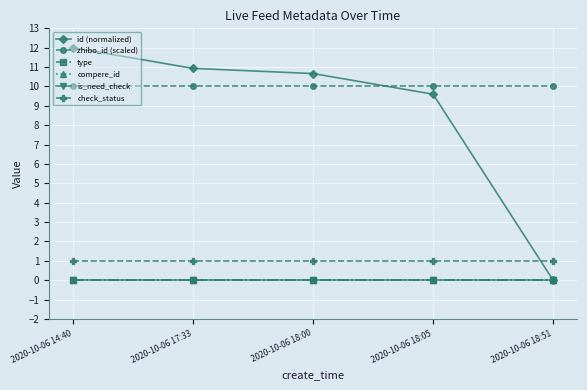

Does the chart have visible grid lines?

Yes